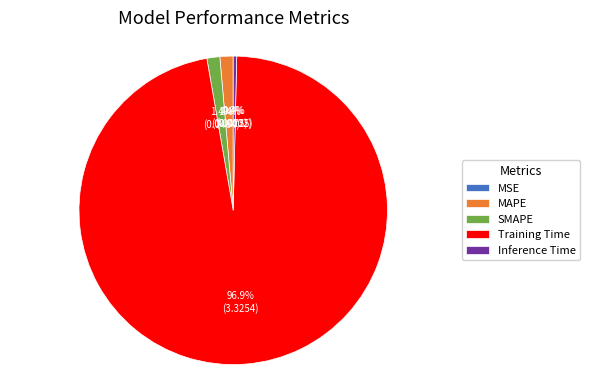

Which category accounts for the majority?

Training Time